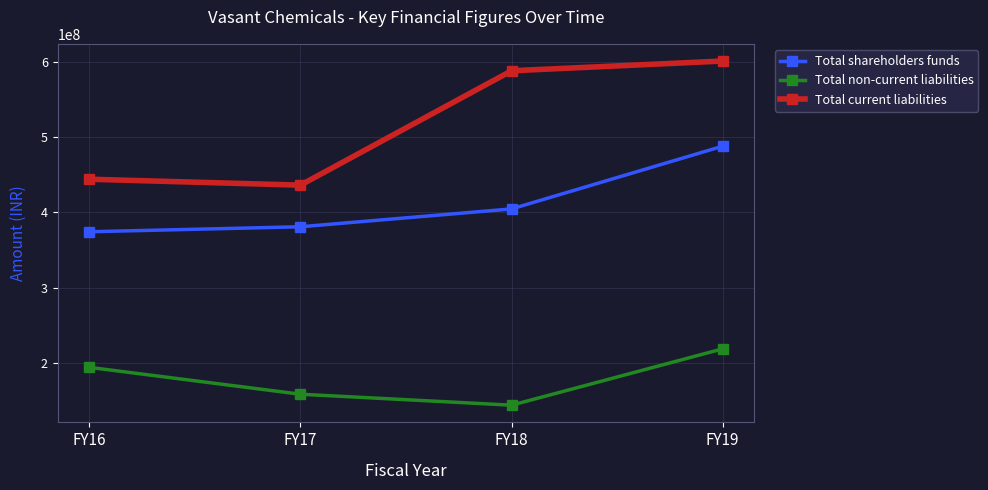

Which series has the widest spread of values?

Total current liabilities